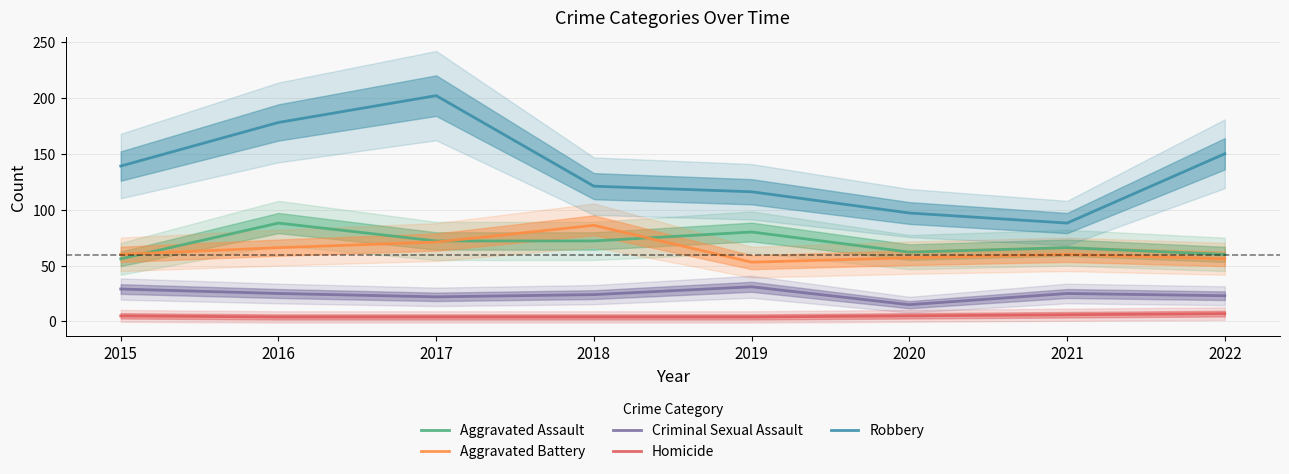

Rank the series by their maximum value, from highest to lowest.

Robbery, Aggravated Assault, Aggravated Battery, Criminal Sexual Assault, Homicide